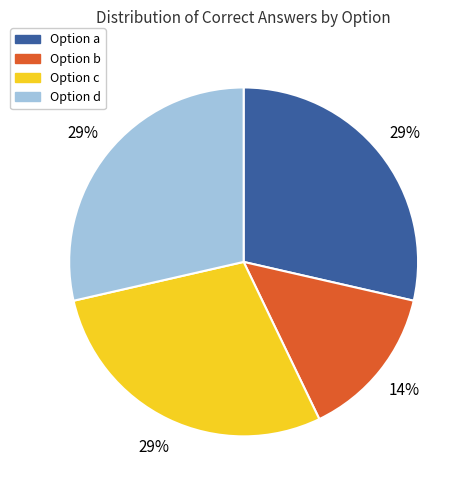

Does any single category account for the majority?

No